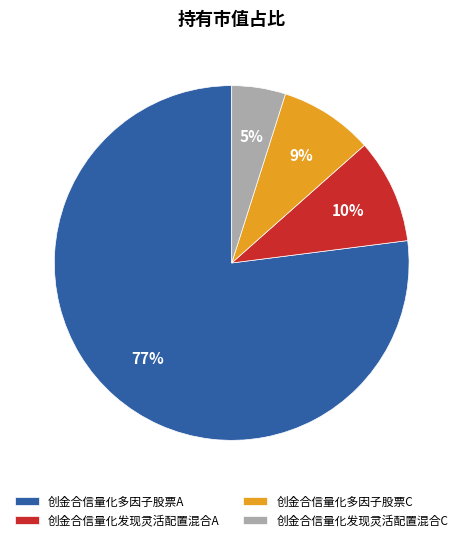

The 创金合信量化发现灵活配置混合A slice represents 1% of the pie. True or false?

False